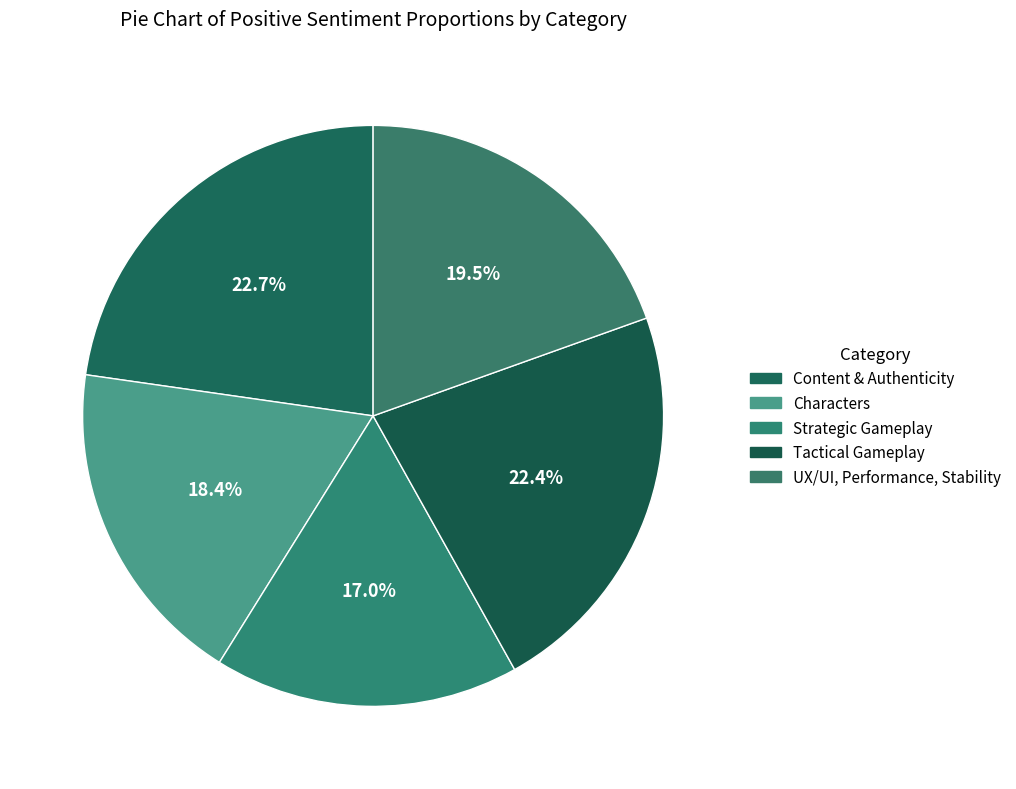

Count the number of slices in the pie.

5